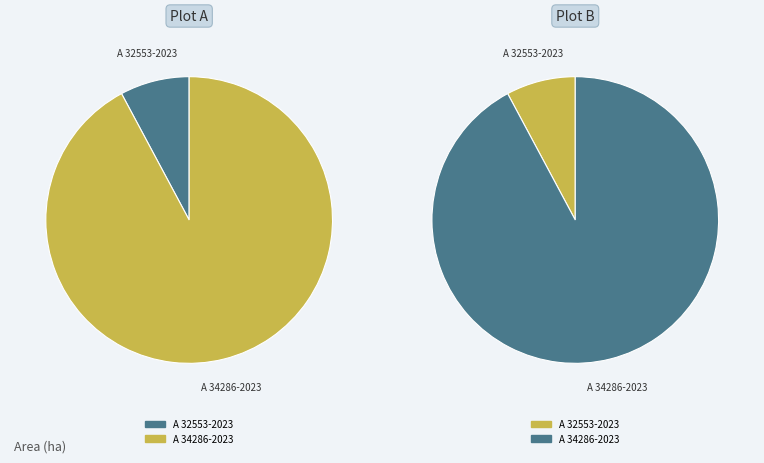

What percentage do A 32553-2023 and A 34286-2023 together represent?

100.0%